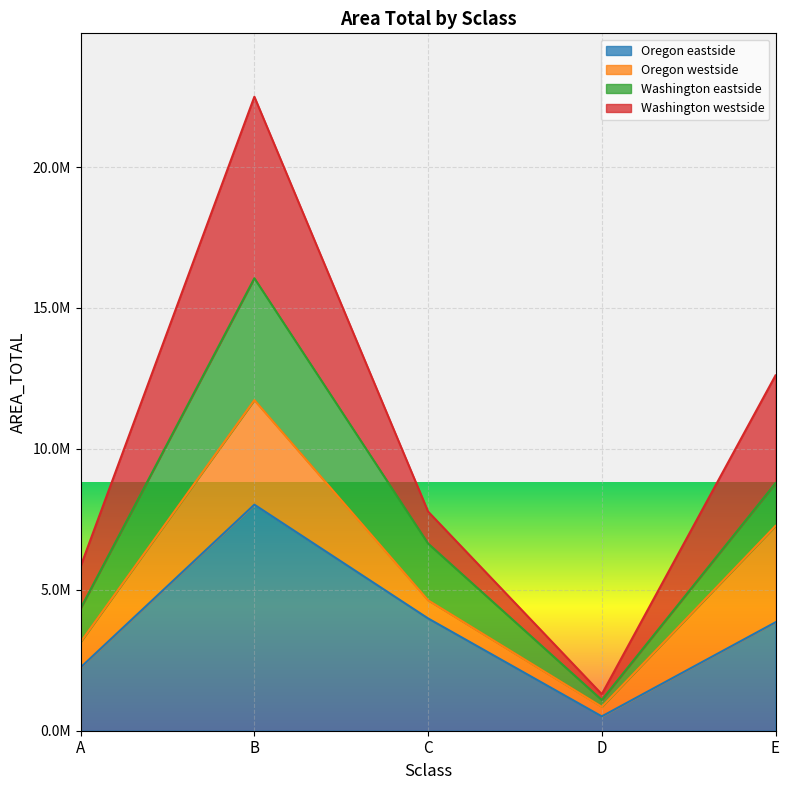

What is the average value of the Oregon eastside series?

3722385.0